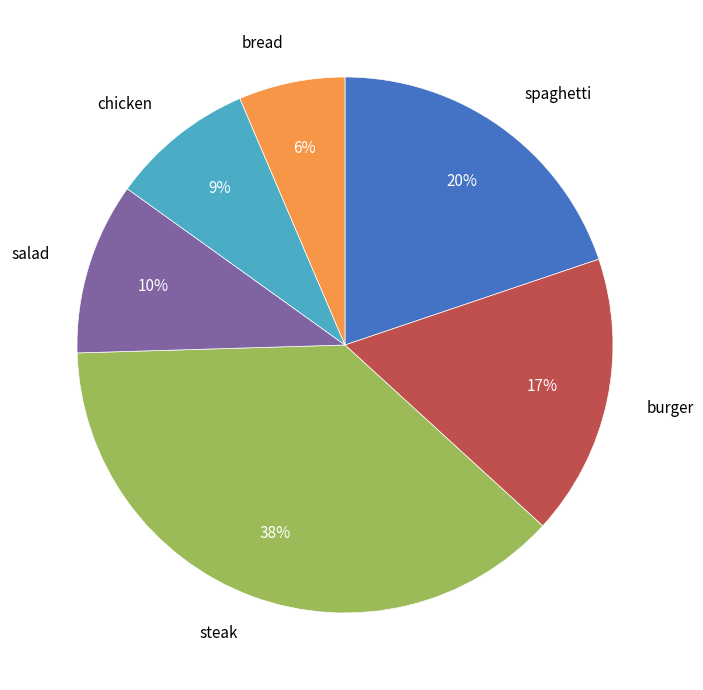

Rank the categories by value from lowest to highest.

bread, chicken, salad, burger, spaghetti, steak